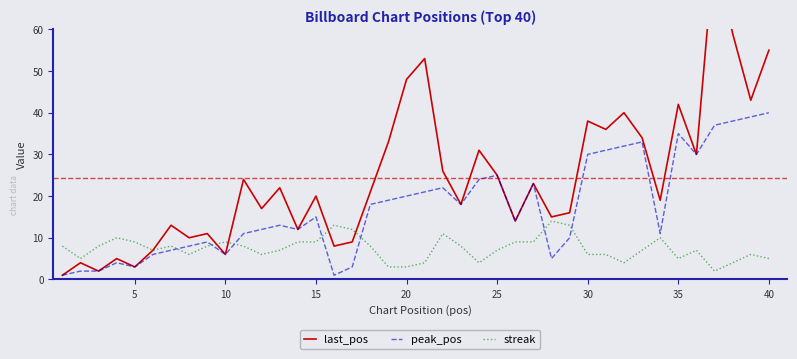

True or false: streak and peak_pos cross at least once.

True